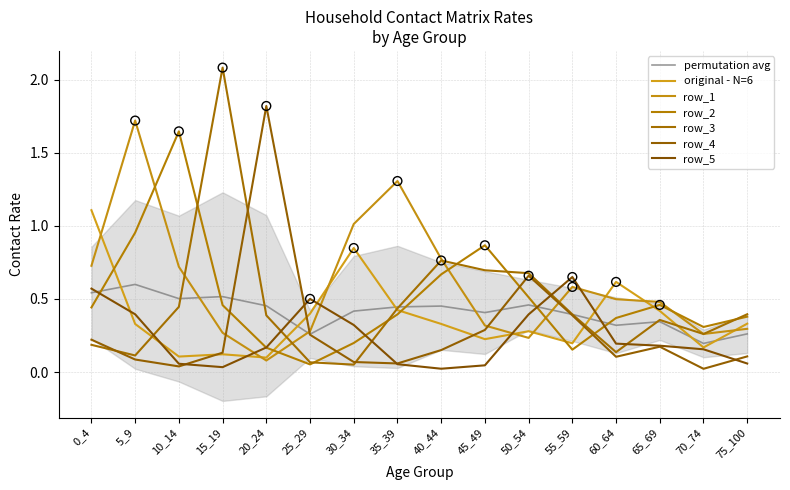

At how many categories does at least one series exceed 1?

7